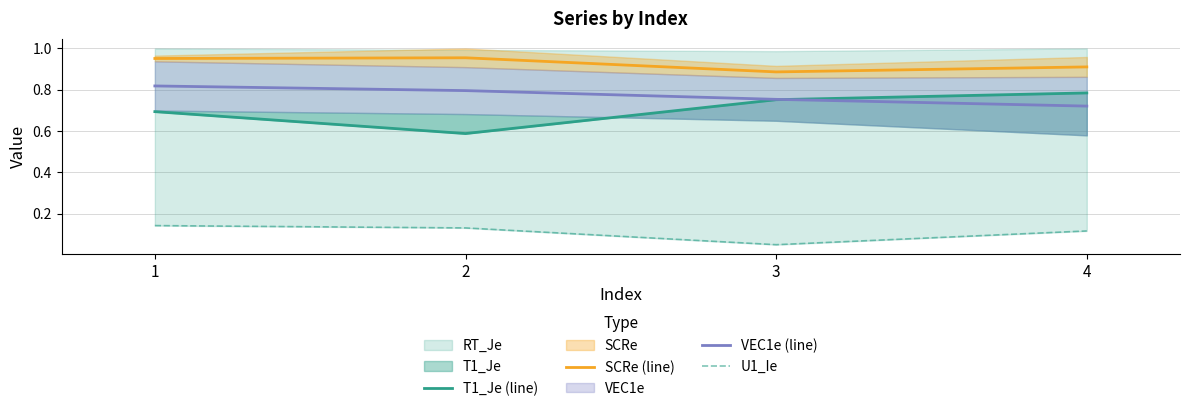

True or false: T1_Je (line) and SCRe (line) intersect in this chart.

False